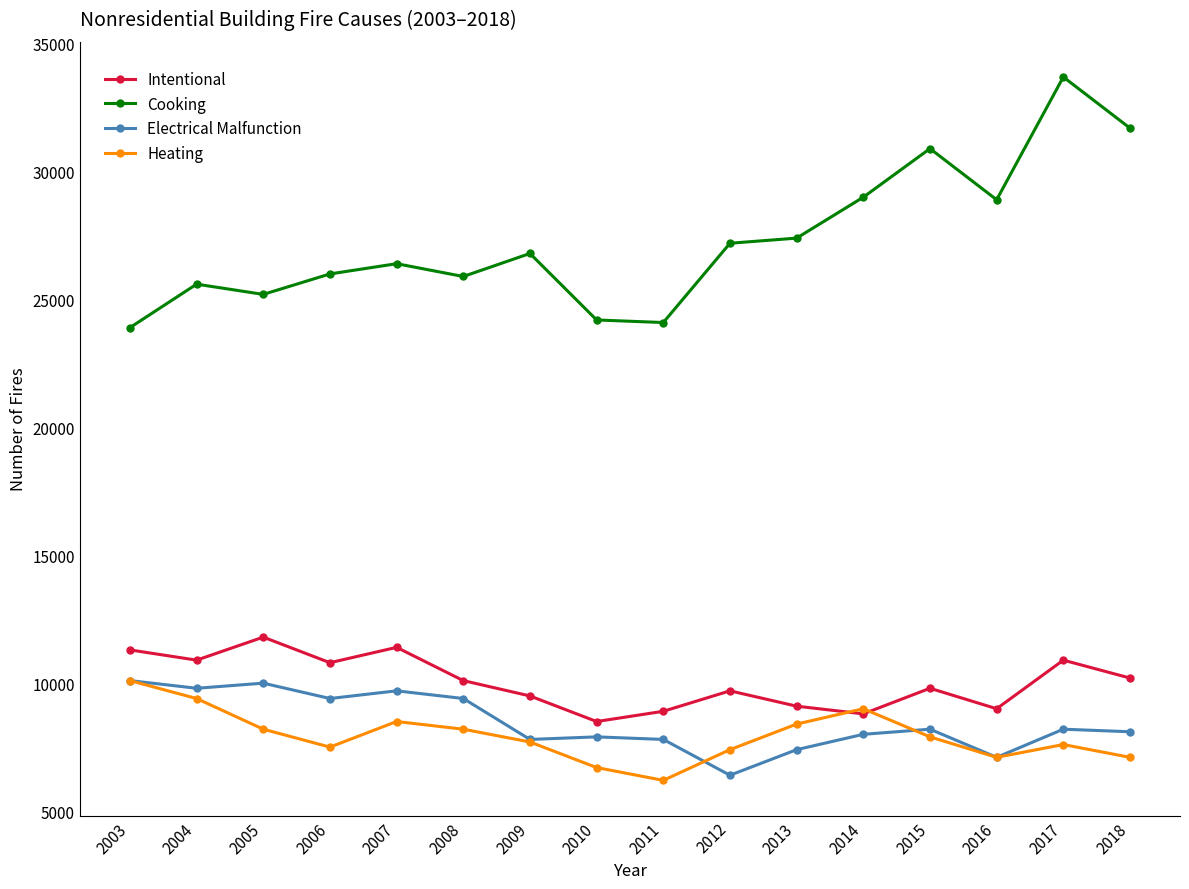

At which category does the chart reach its peak across all series?

2017